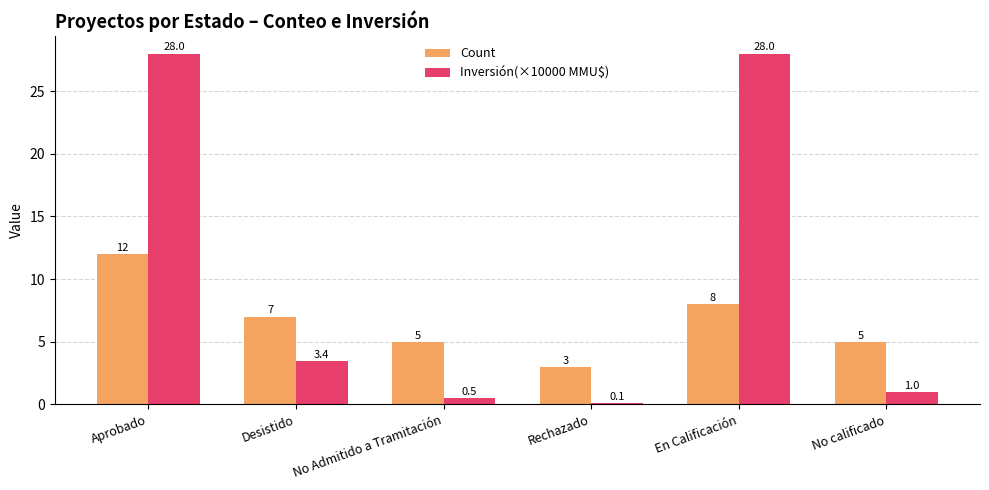

What is the average value of the Count series?

6.7